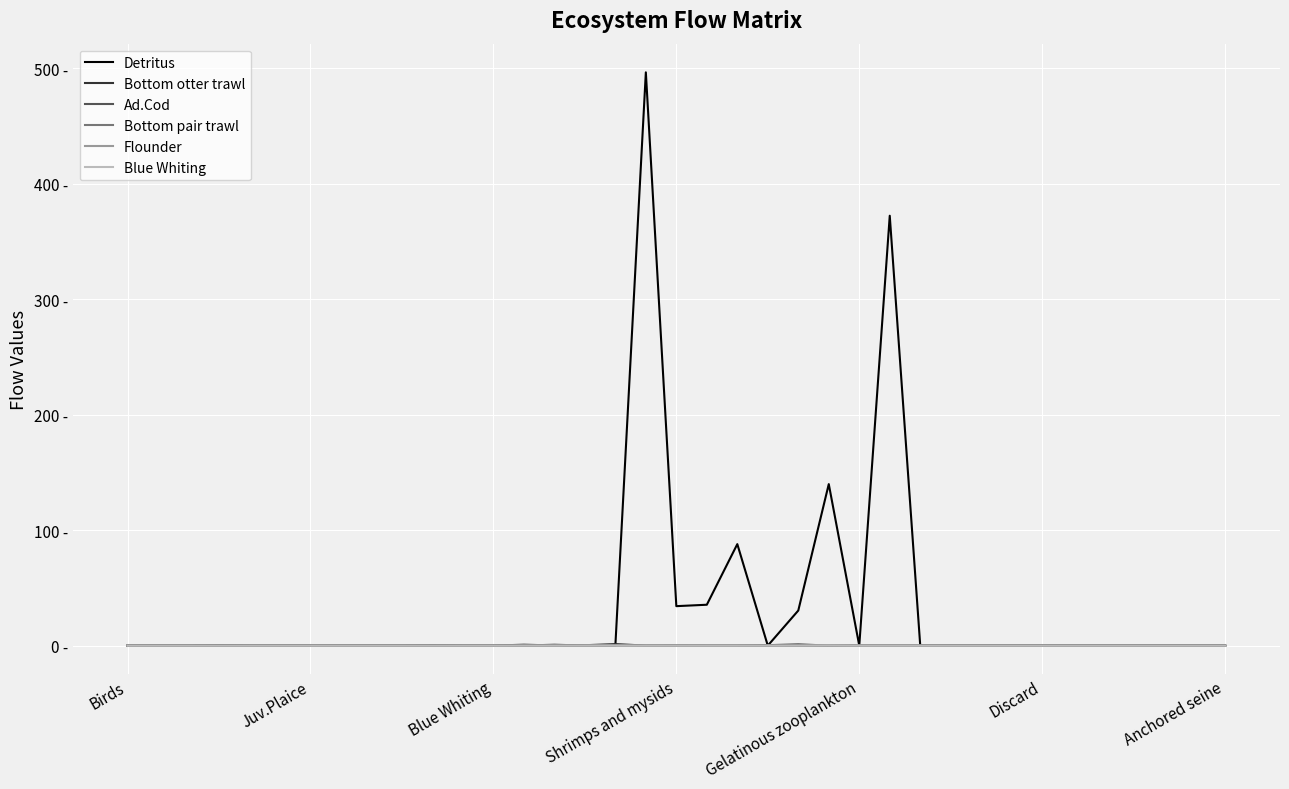

Does the chart have visible grid lines?

Yes